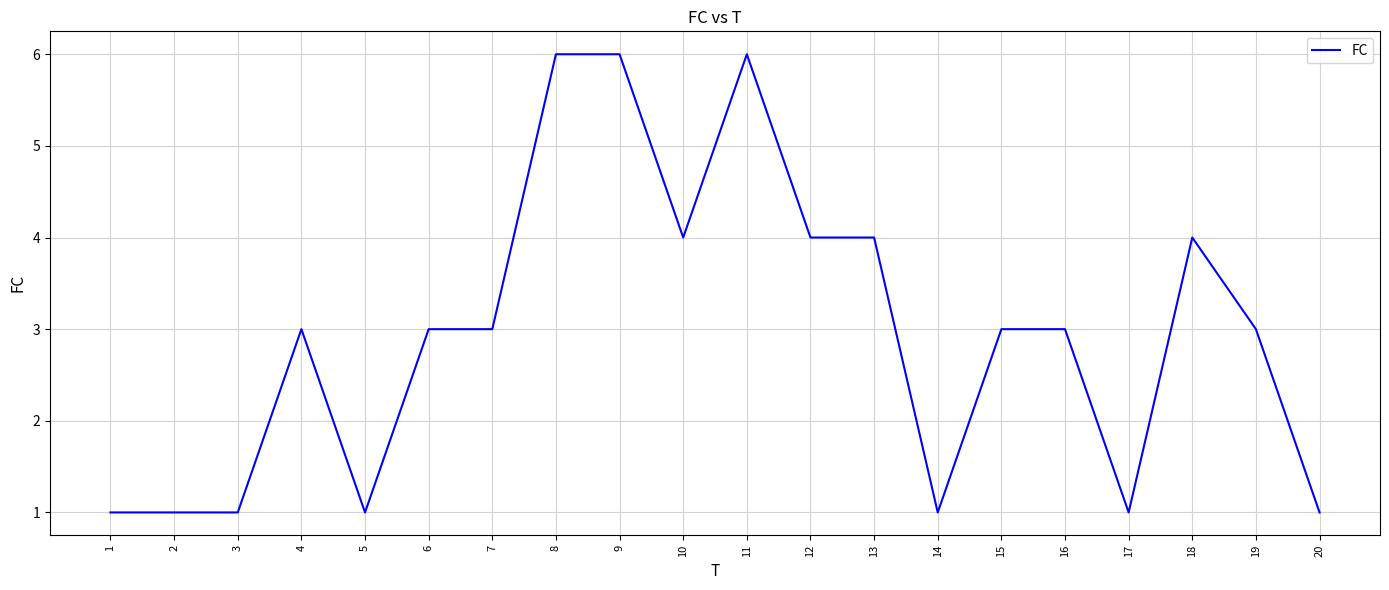

Does the chart have visible grid lines?

Yes